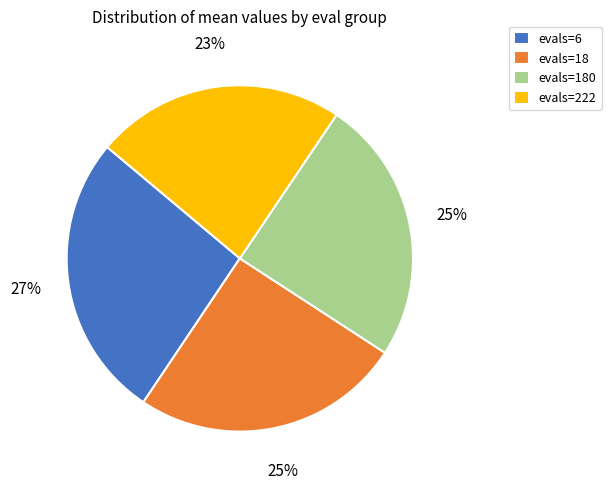

Which slice is the smallest?

evals=222